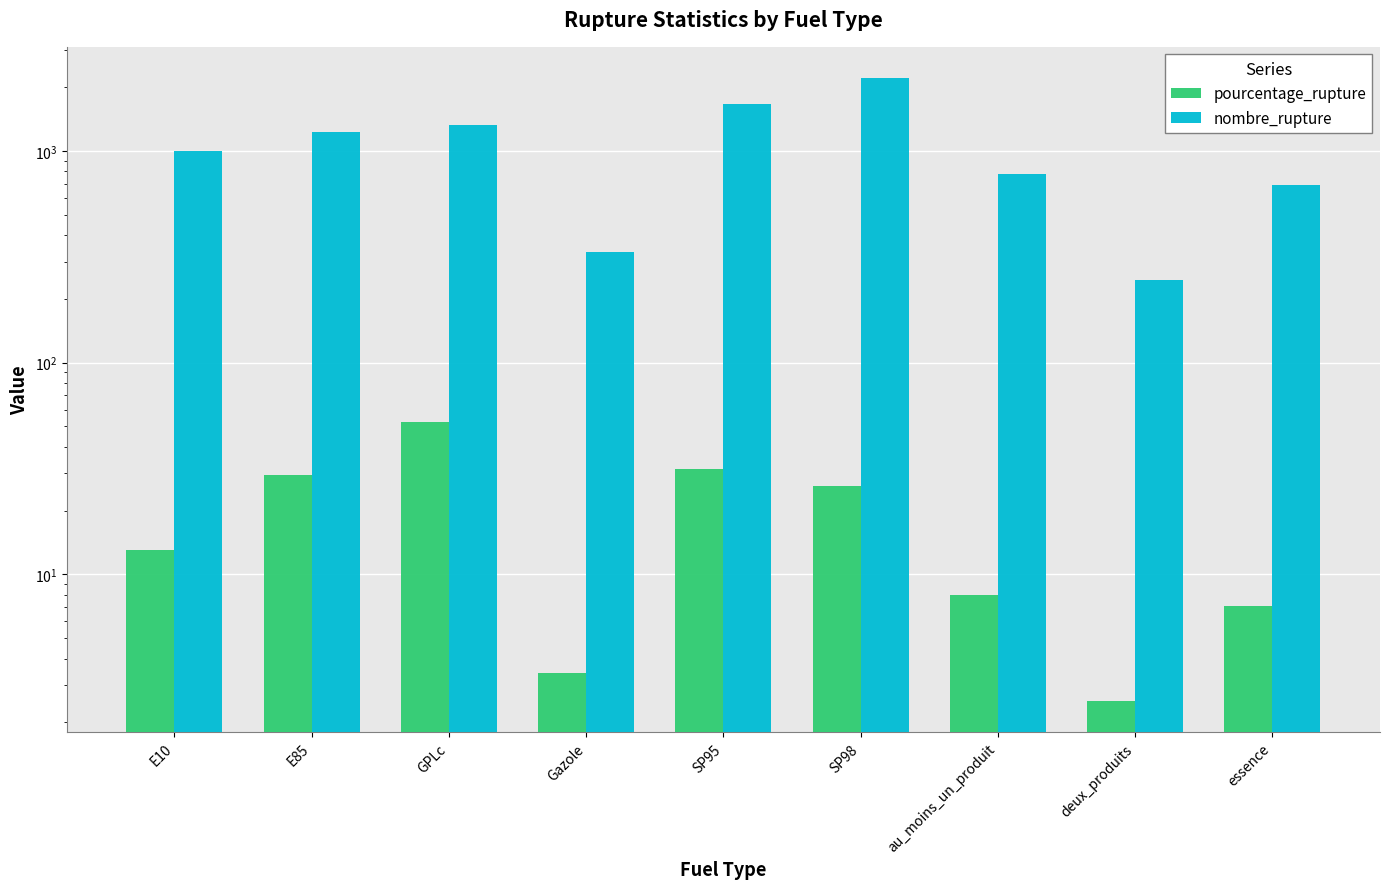

The pourcentage_rupture series shows 4.5 at deux_produits. True or false?

False